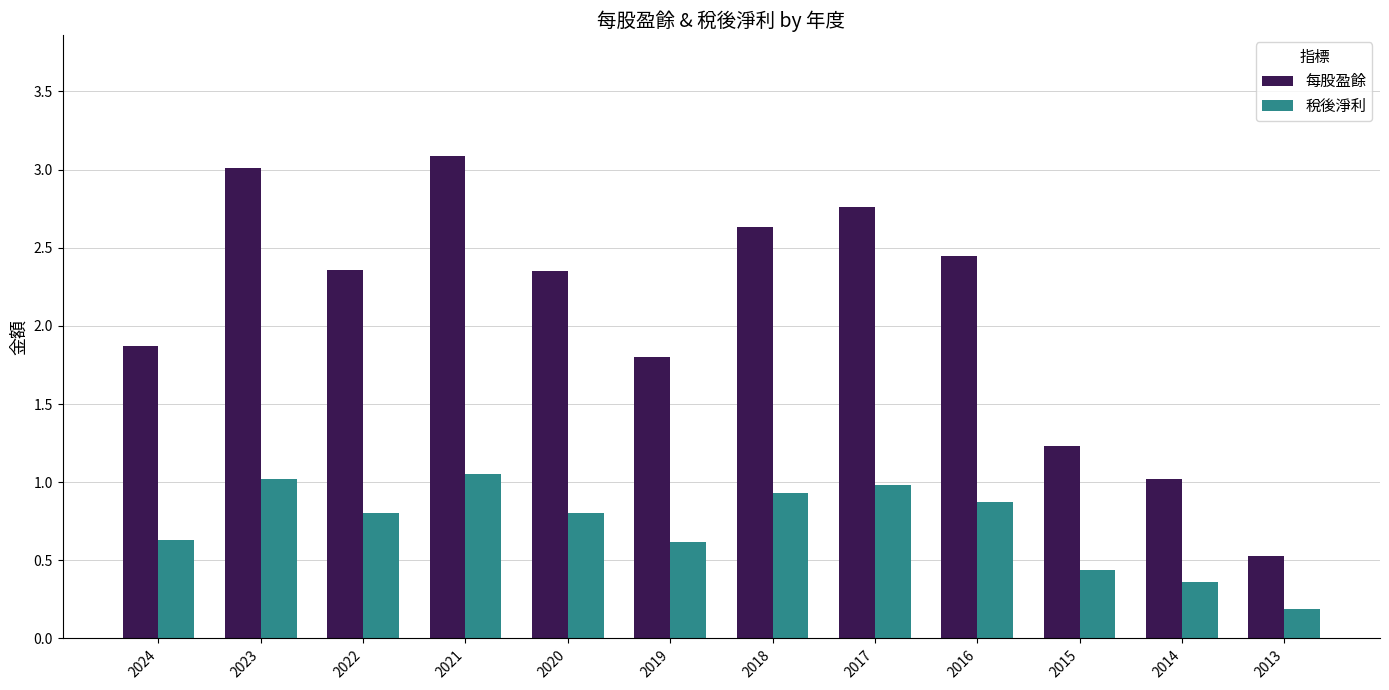

The value of 每股盈餘 at 2018 is 4.2. True or false?

False